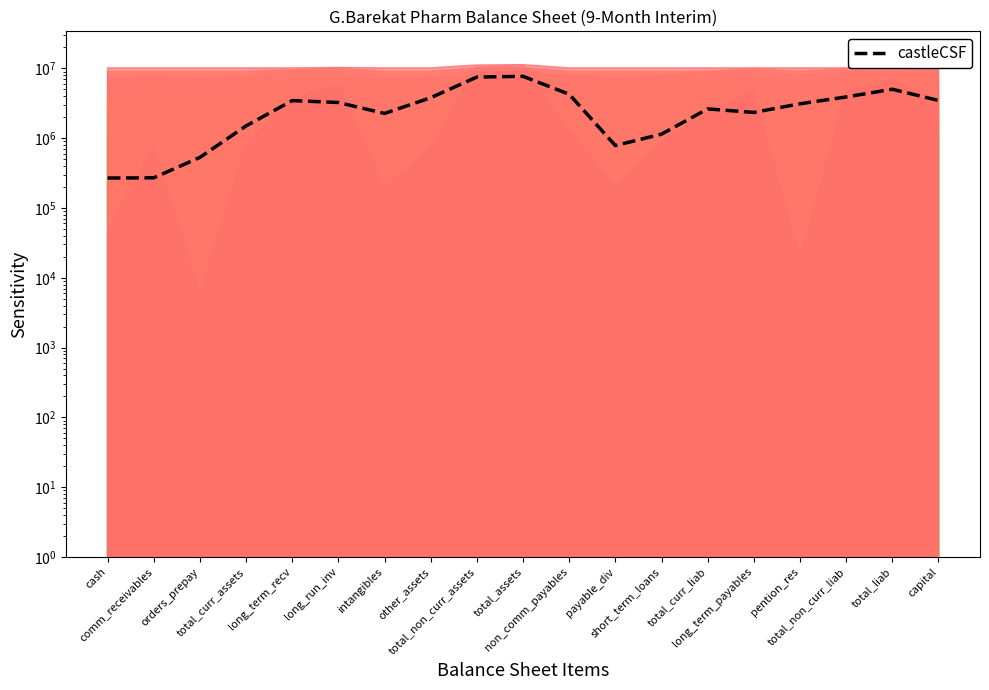

At which label does the data first exceed 3114466?

long_term_recv